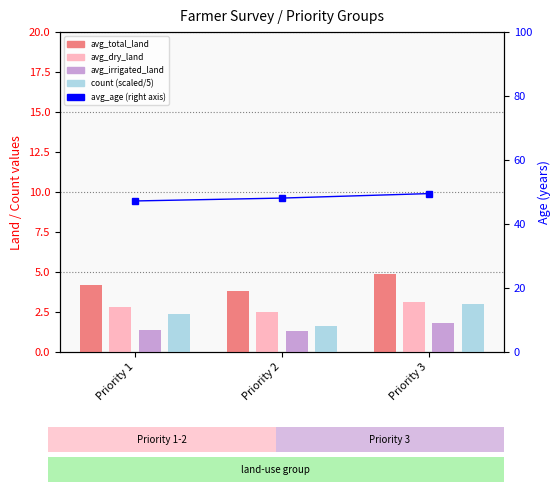

What is the difference between the avg_age values at Priority 3 and Priority 1?

2.3